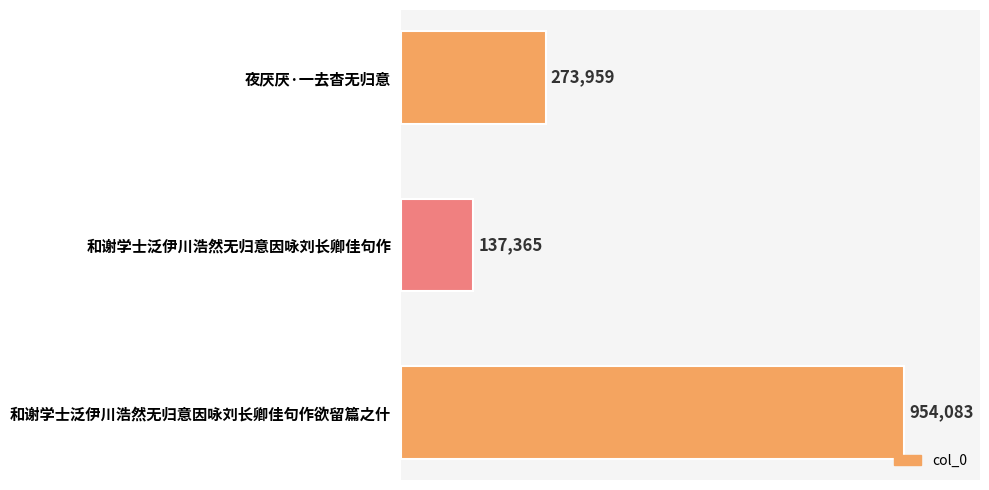

Does the chart contain any negative values?

No